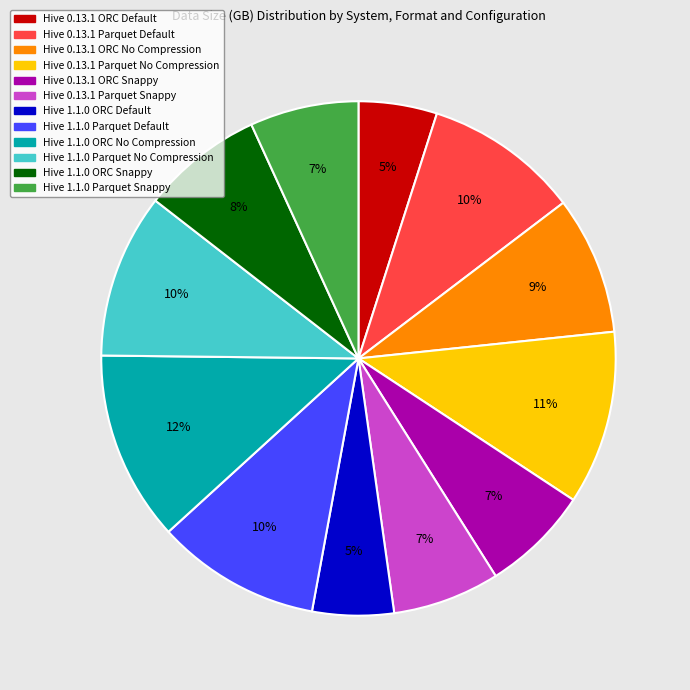

What is the largest slice in the pie chart?

Hive 1.1.0 ORC No Compression